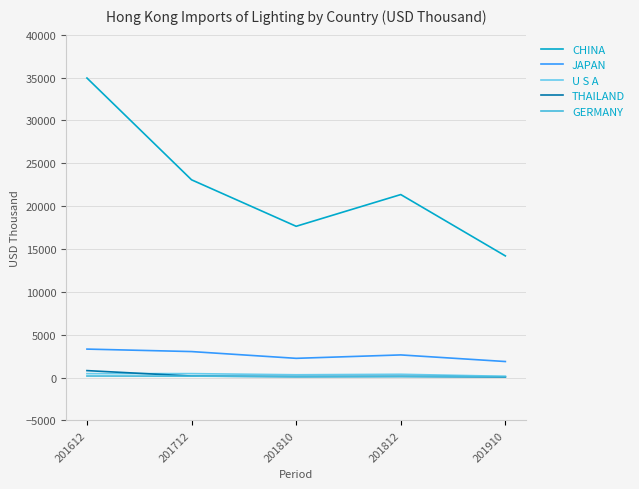

Which series changed the most between 201612 and 201910?

CHINA